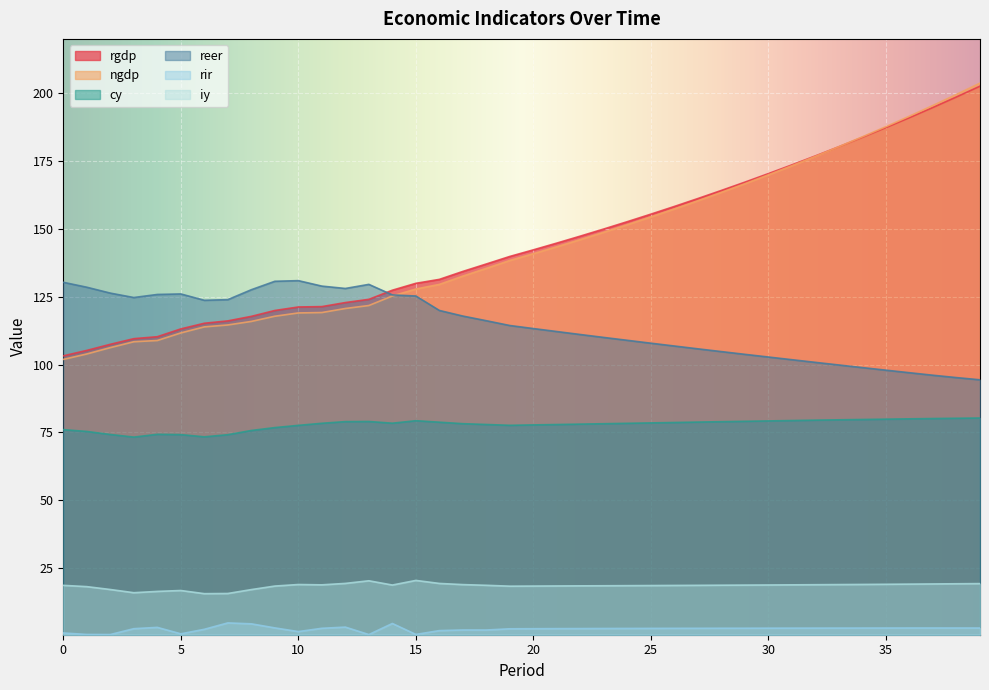

Which category has the highest value in the ngdp series?

39